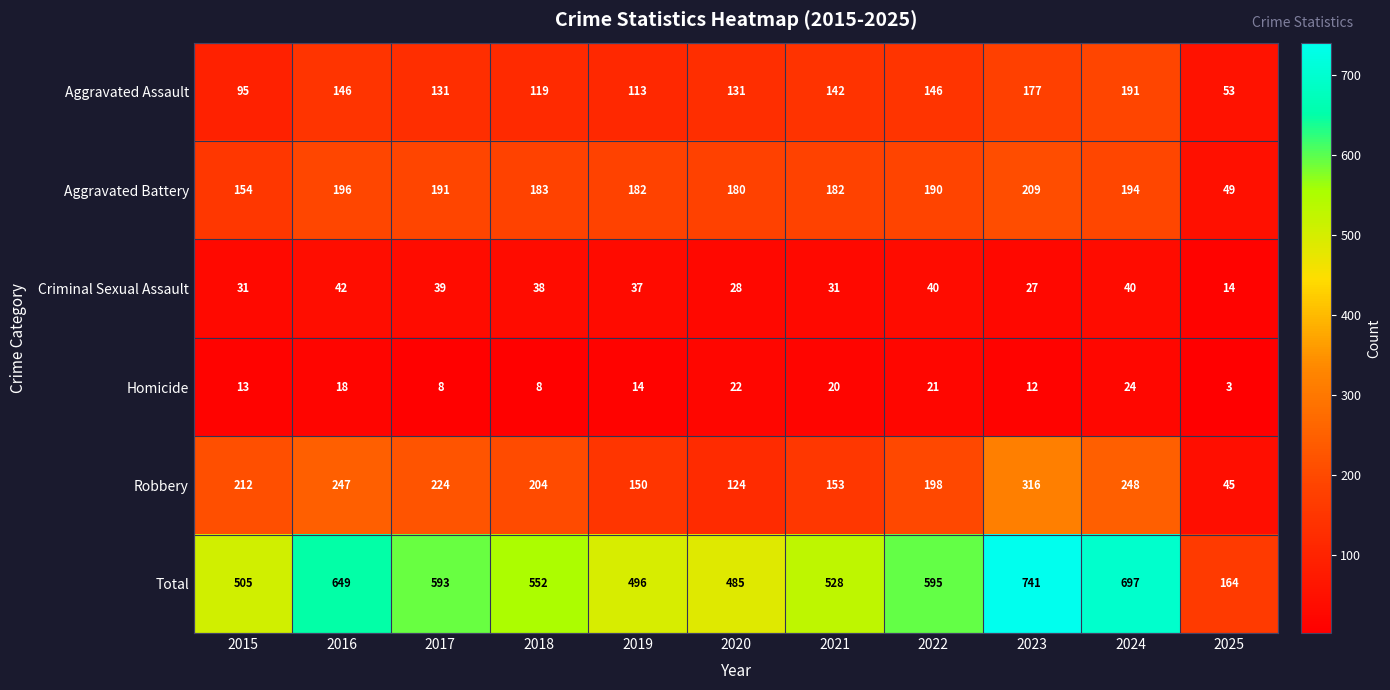

Which series has the largest total across all categories?

Total